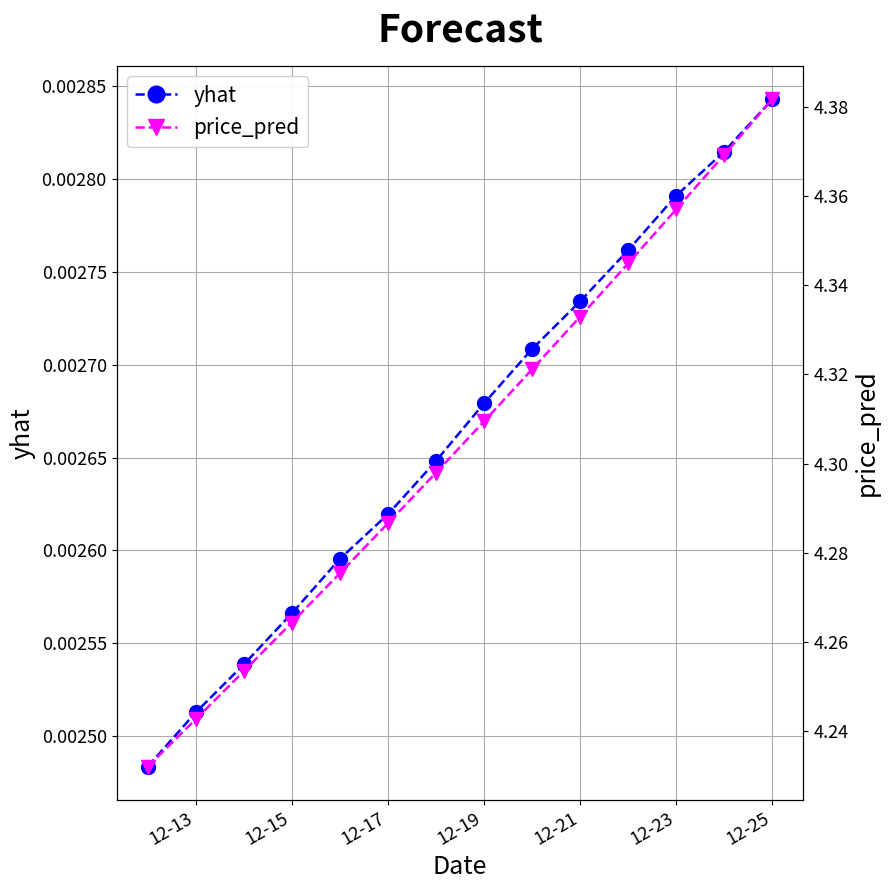

How many yhat values are between 0 and 1?

14